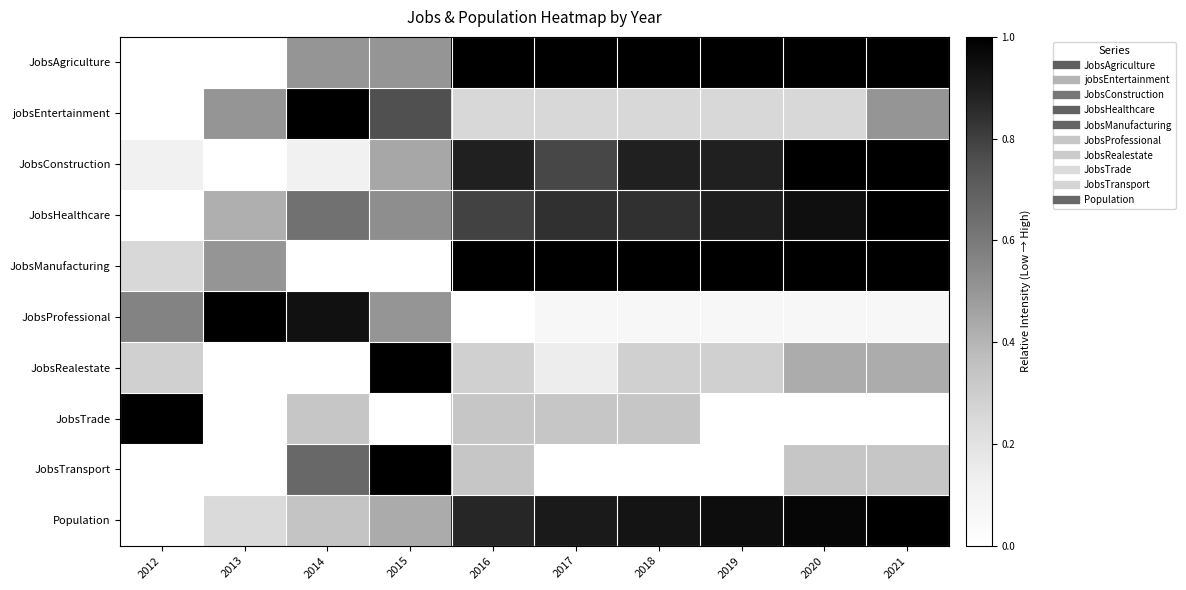

At which category is the sum across all series the highest?

2021